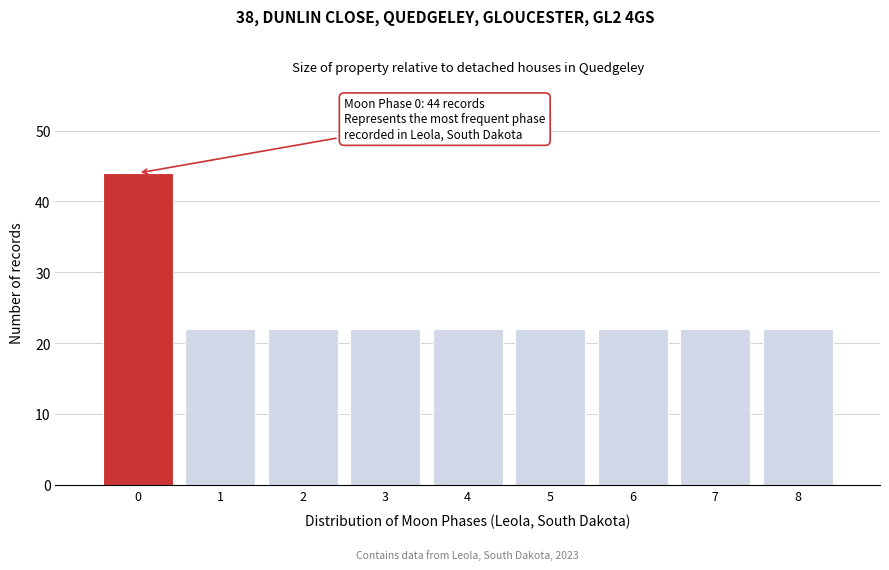

Reading left to right, extract all data points from this chart.

44	22	22	22	22	22	22	22	22